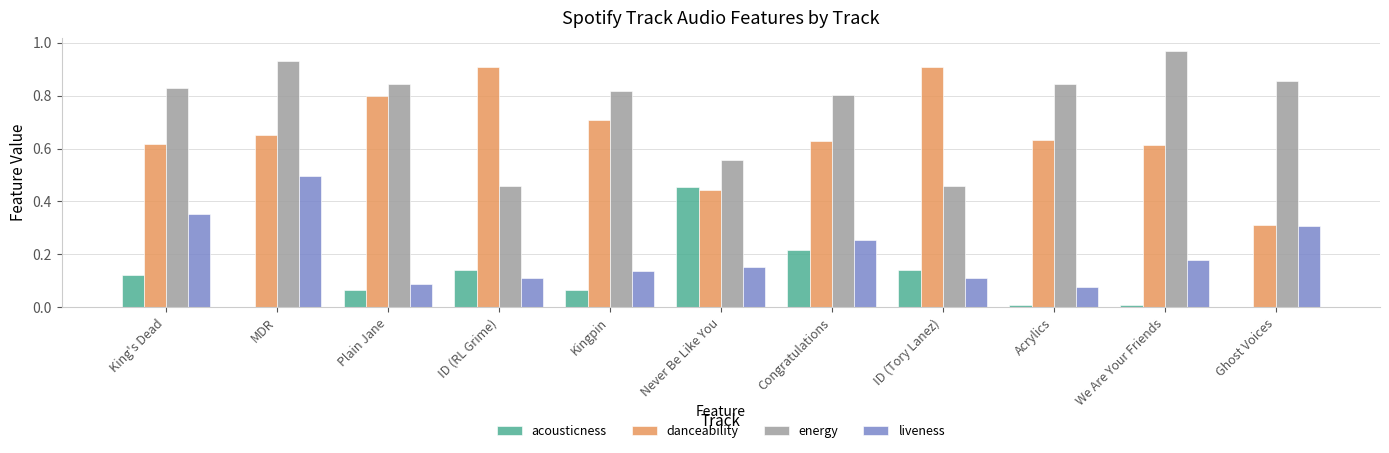

Which category has the highest value in the acousticness series?

Never Be Like You